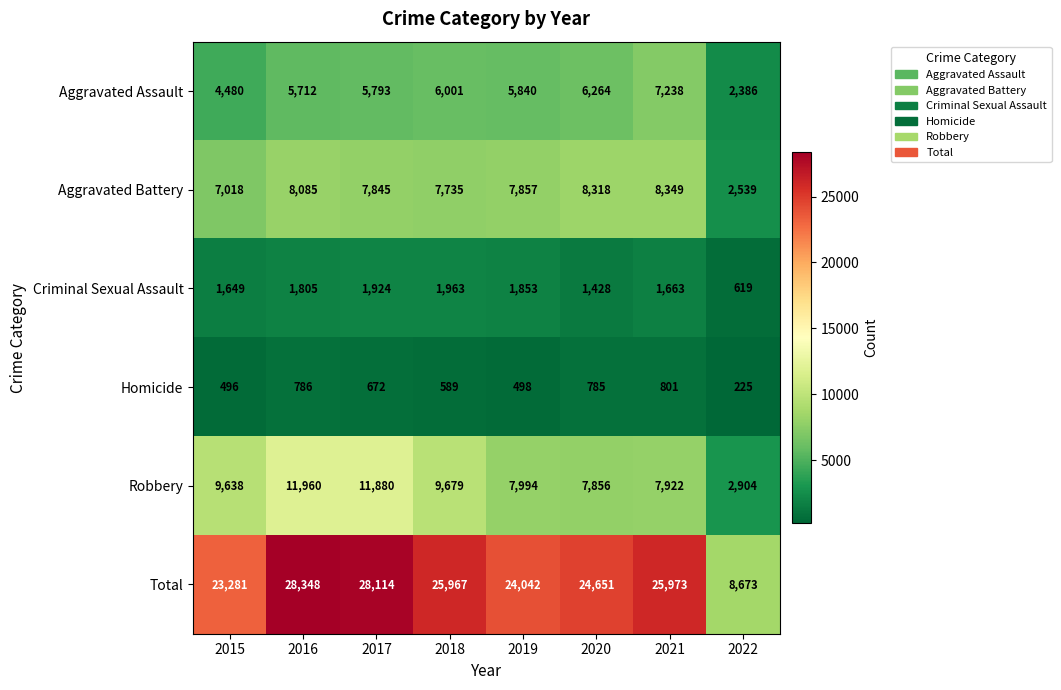

At 2017, list the series in order from largest to smallest.

Total, Robbery, Aggravated Battery, Aggravated Assault, Criminal Sexual Assault, Homicide